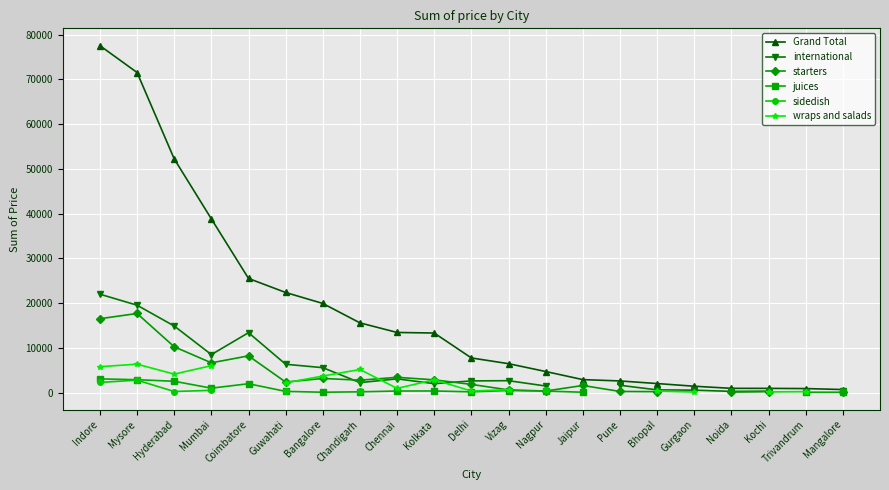

At which label is starters closest to 8910?

Coimbatore